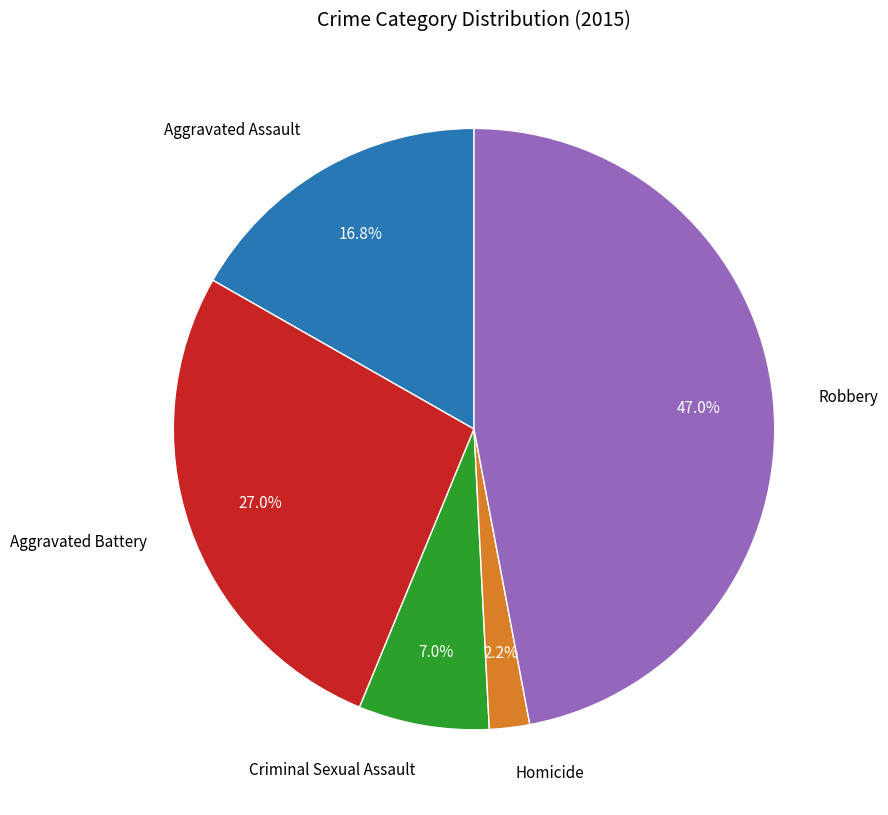

The Robbery slice represents 47% of the pie. True or false?

True